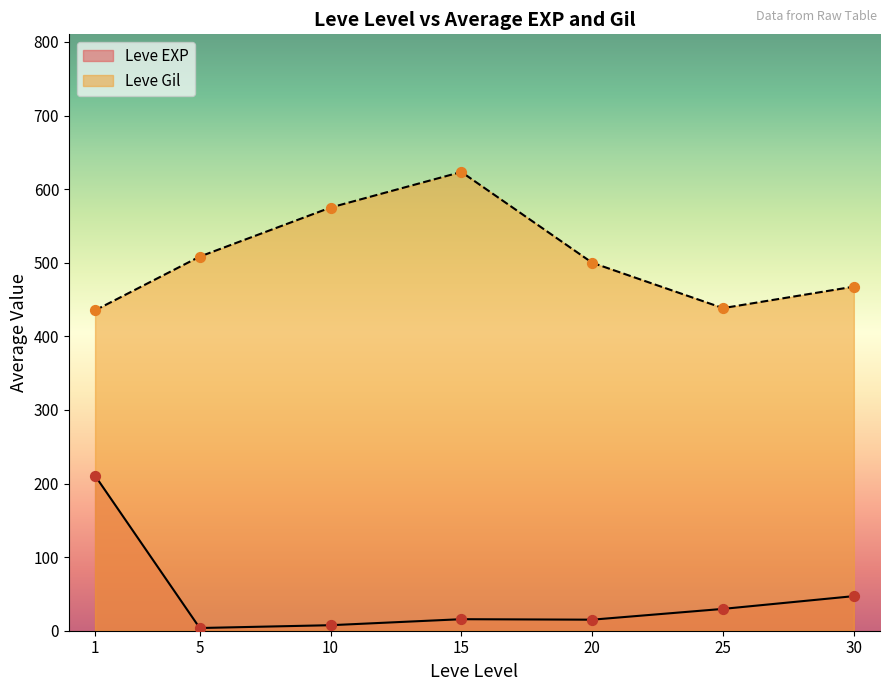

Is the value of Leve Gil at 15 greater than the value of Leve EXP at 20?

Yes